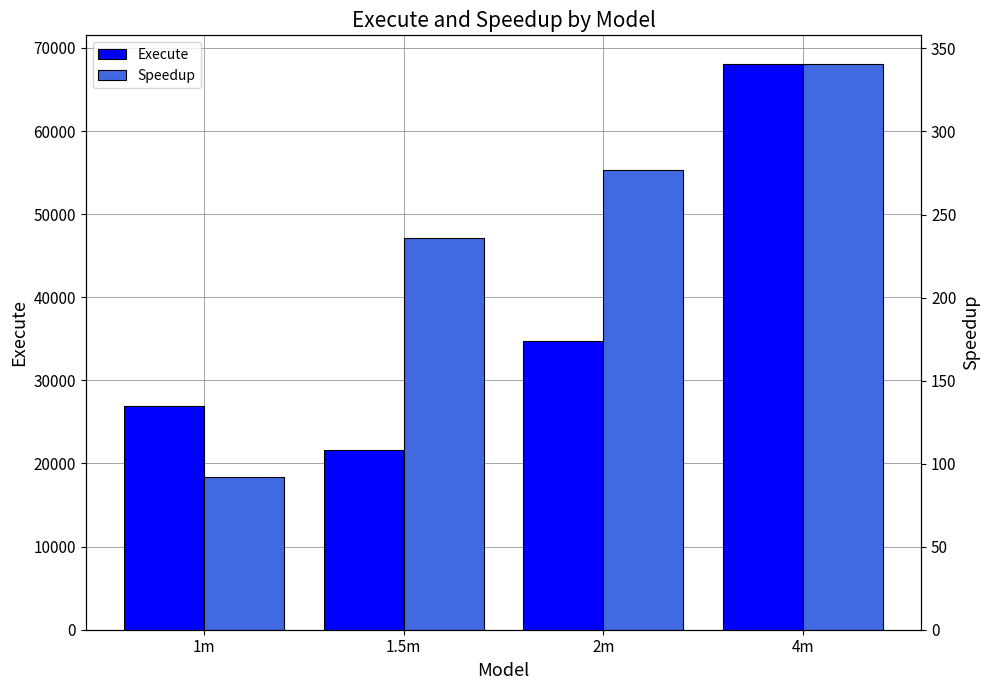

At which category is the sum across all series the highest?

4m